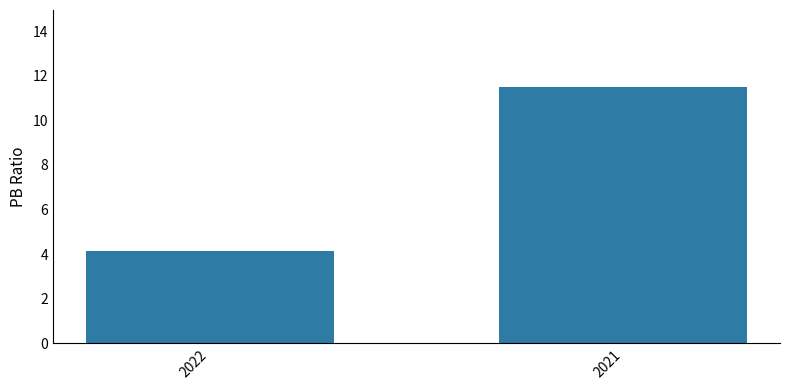

What is the sum of all values?

15.6